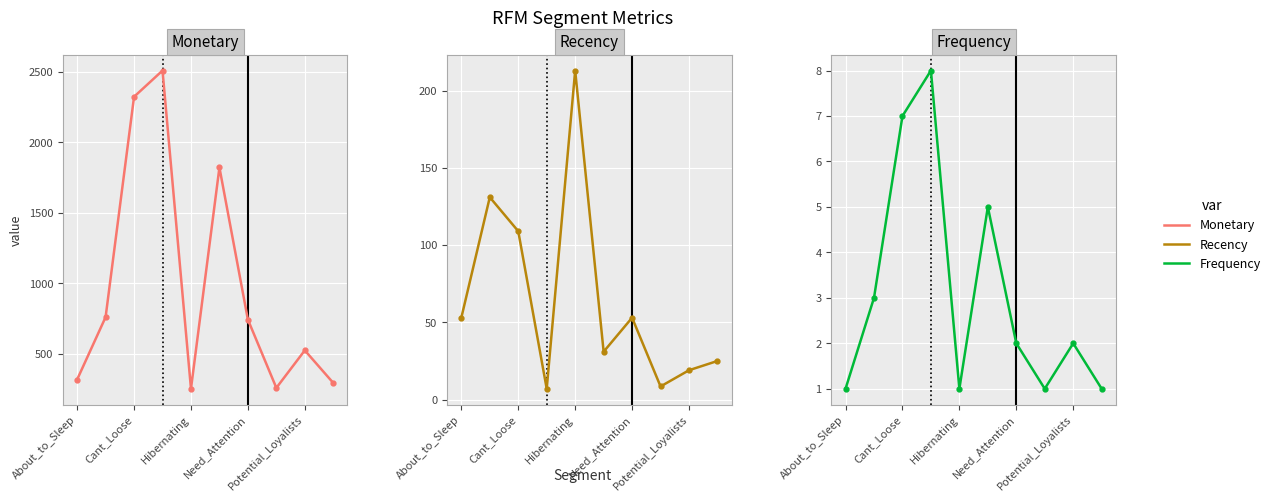

How many lines are shown in the chart?

3